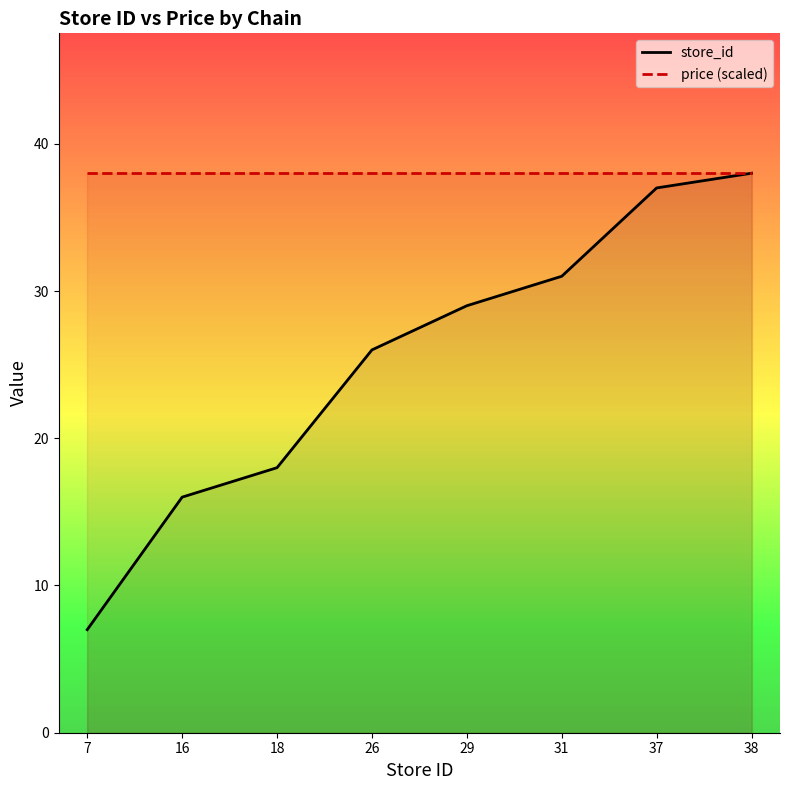

List the labels in order of price (scaled) value, smallest first.

7, 16, 18, 26, 29, 31, 37, 38